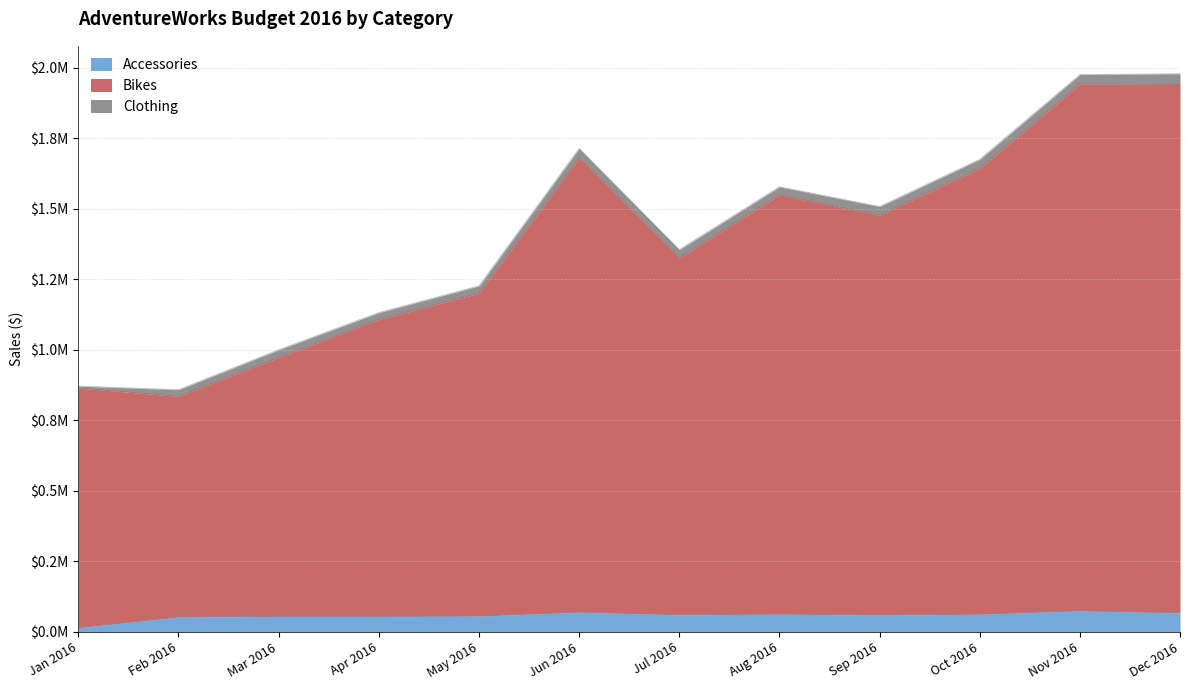

True or false: Bikes has a value of 498749 at Jan 2016.

False